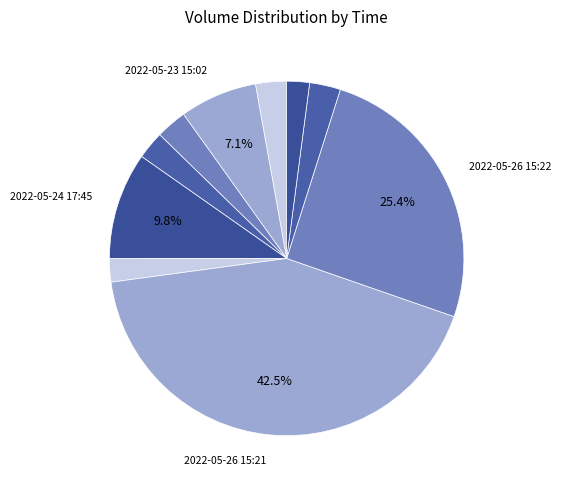

How many segments does this pie chart have?

10